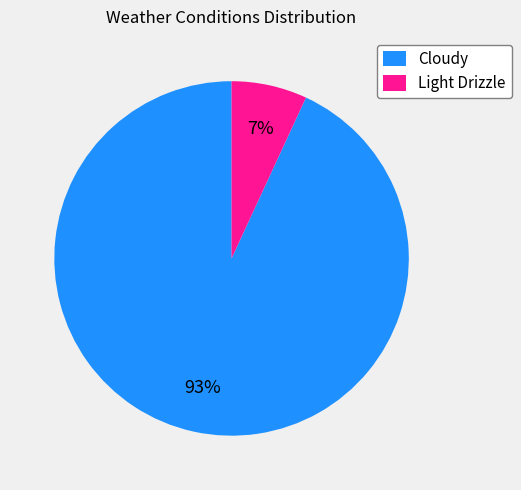

What is the smallest slice in the pie chart?

Light Drizzle